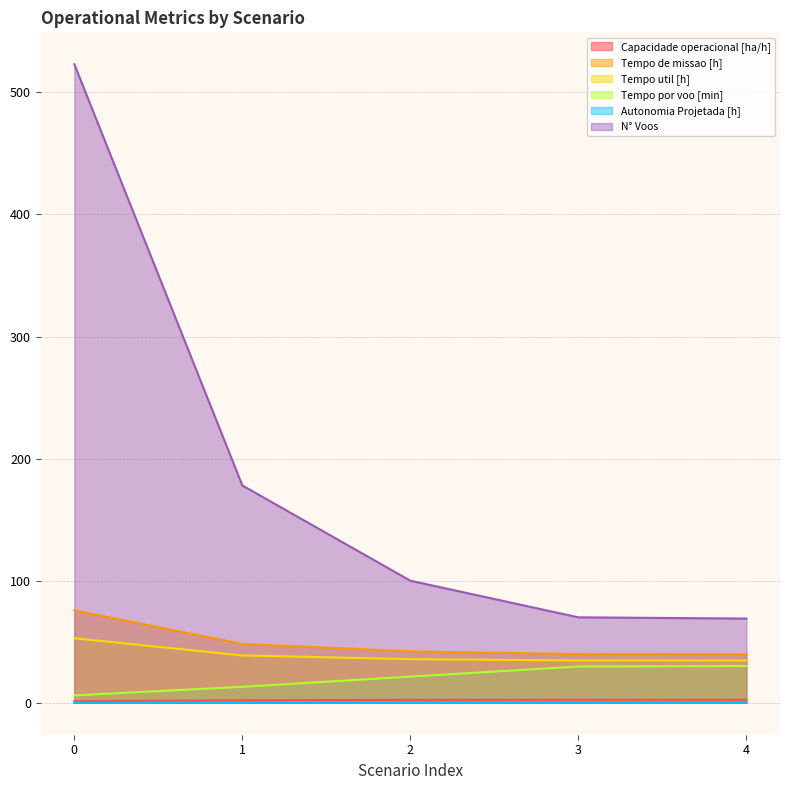

Which series has the widest spread of values?

N° Voos